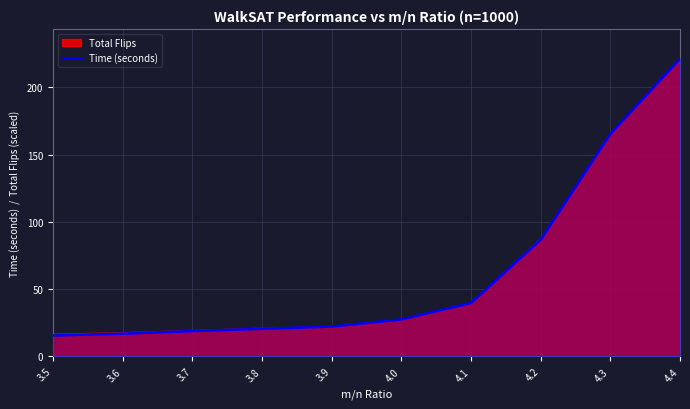

Which has a higher value, 4.0 or 3.8?

4.0